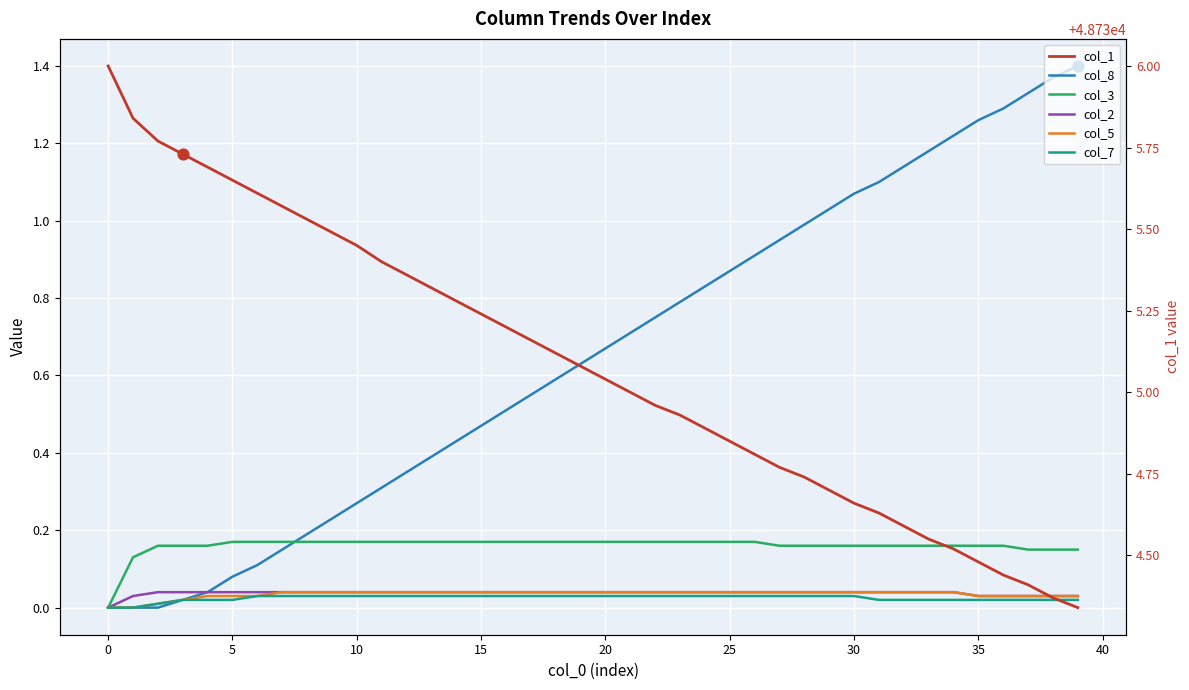

Which series has the widest spread of Y values?

col_1